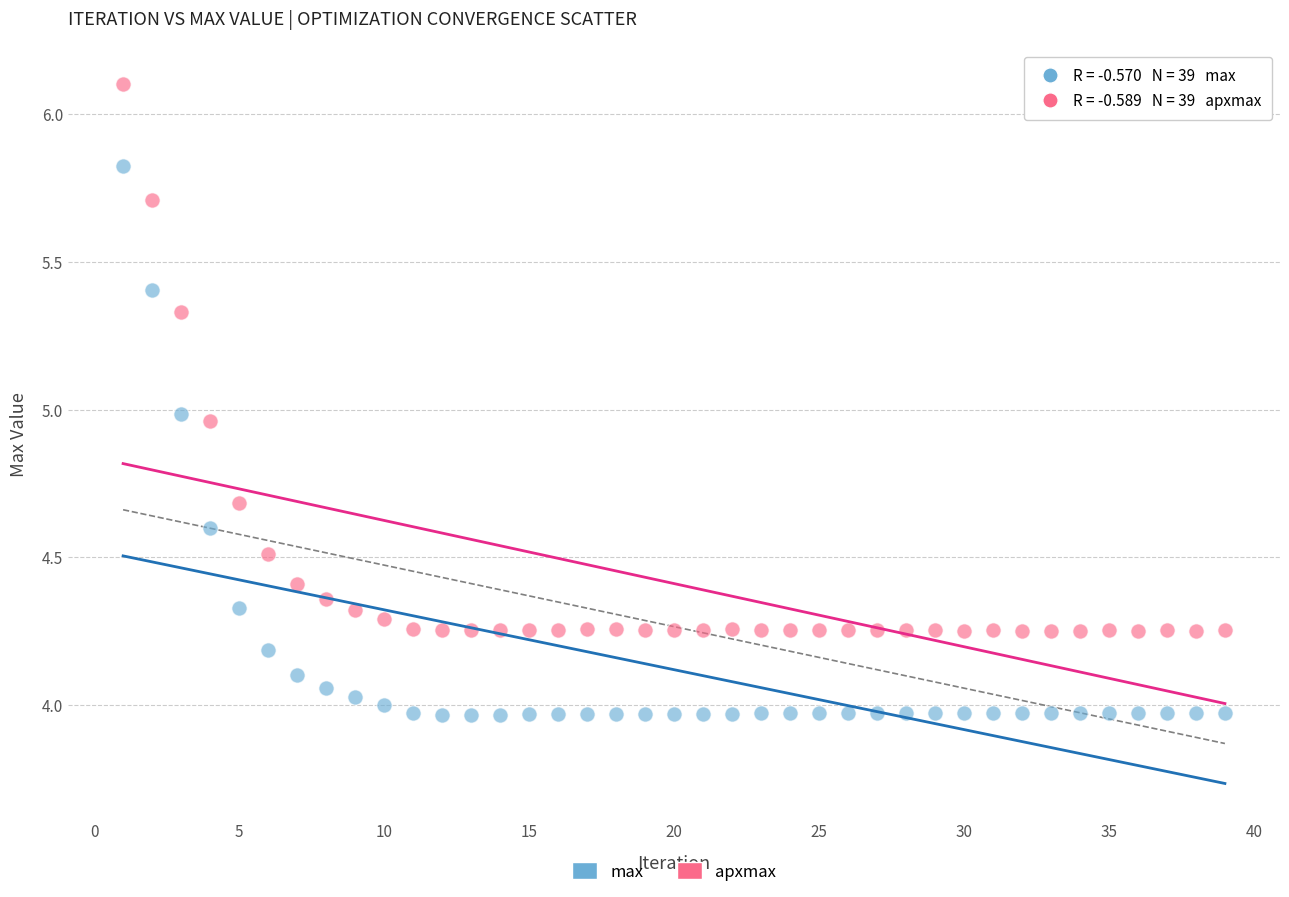

What is the X range (max minus min) for the scatter plot?

38.0